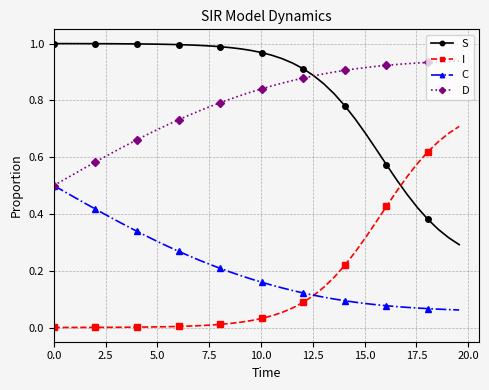

True or false: I and D intersect in this chart.

False